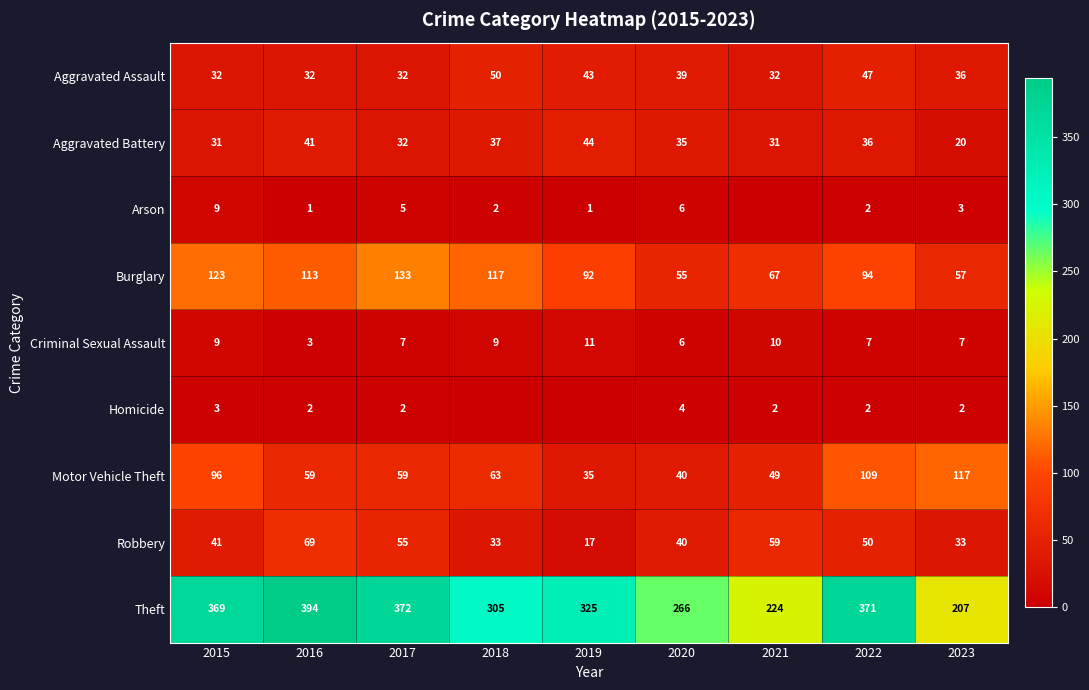

Which series has the largest range (max minus min)?

Theft